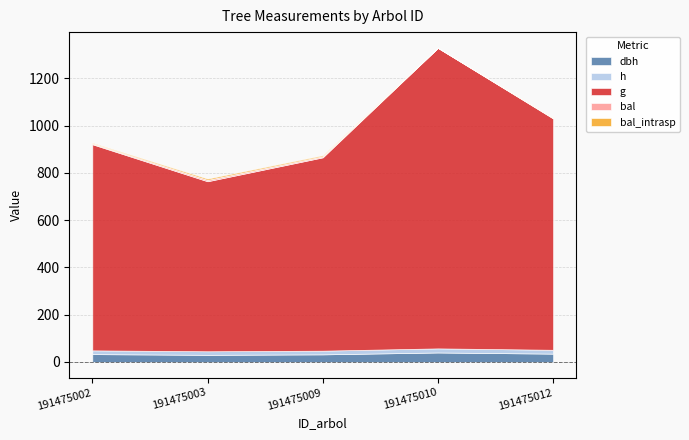

True or false: h and bal intersect in this chart.

False